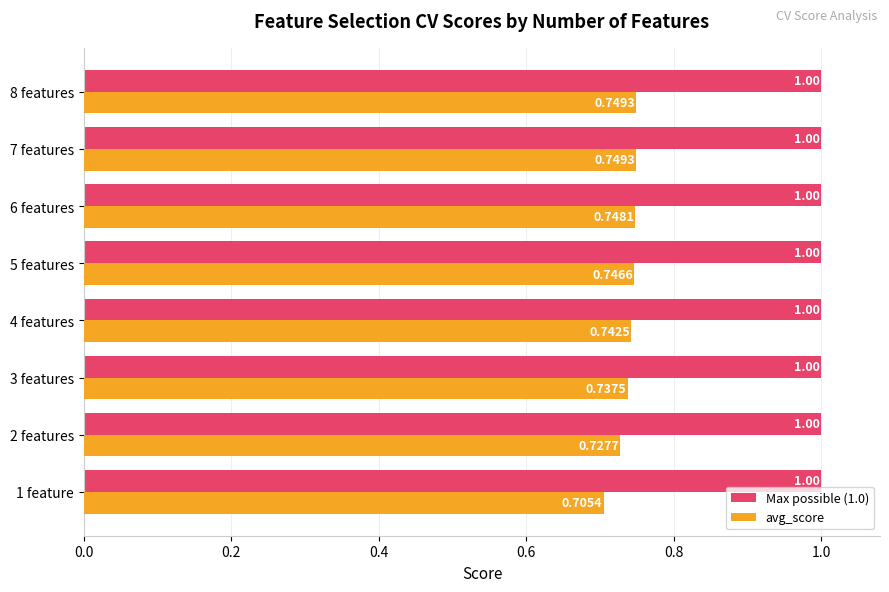

Rank the series by their average value, from highest to lowest.

Max possible (1.0), avg_score